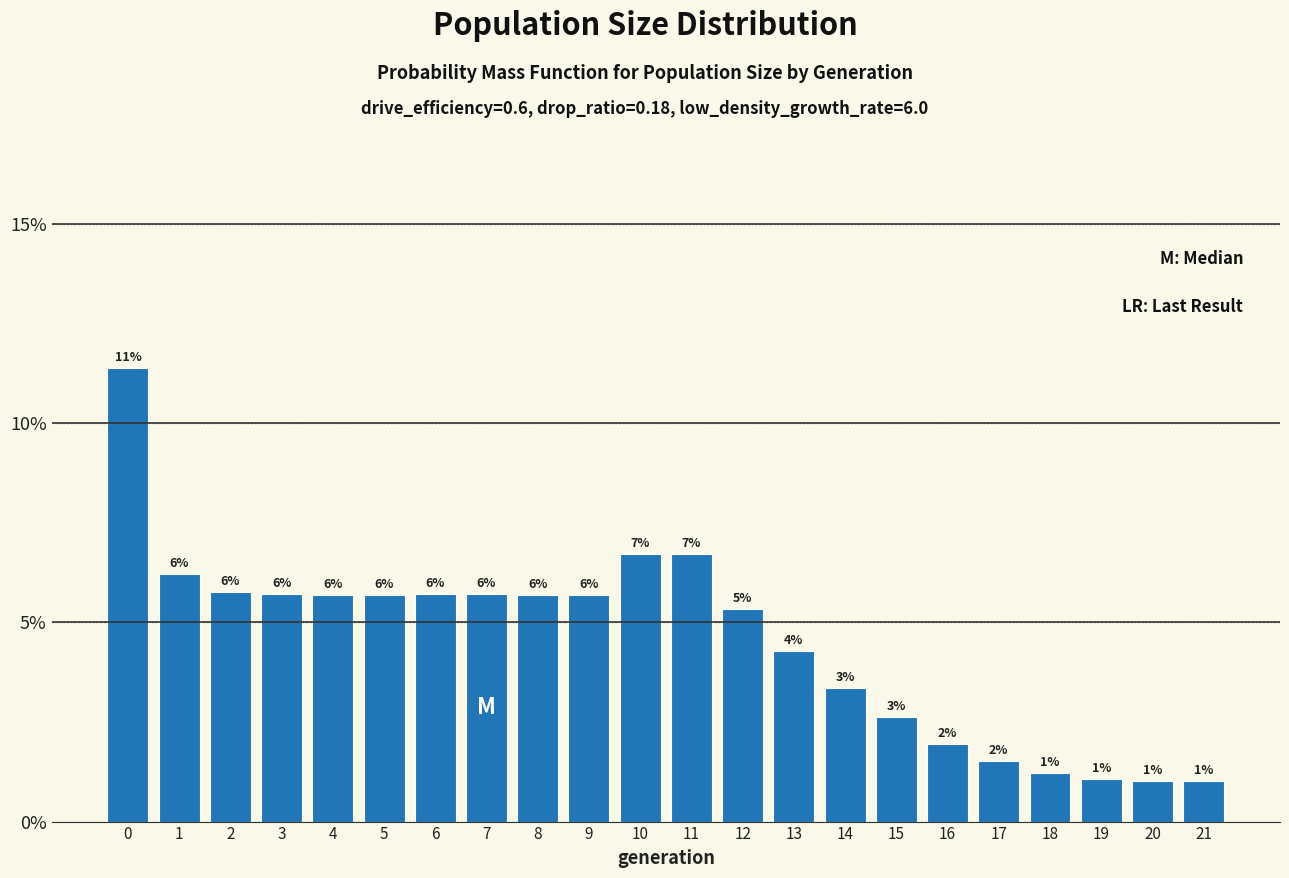

Are the bars horizontal?

No